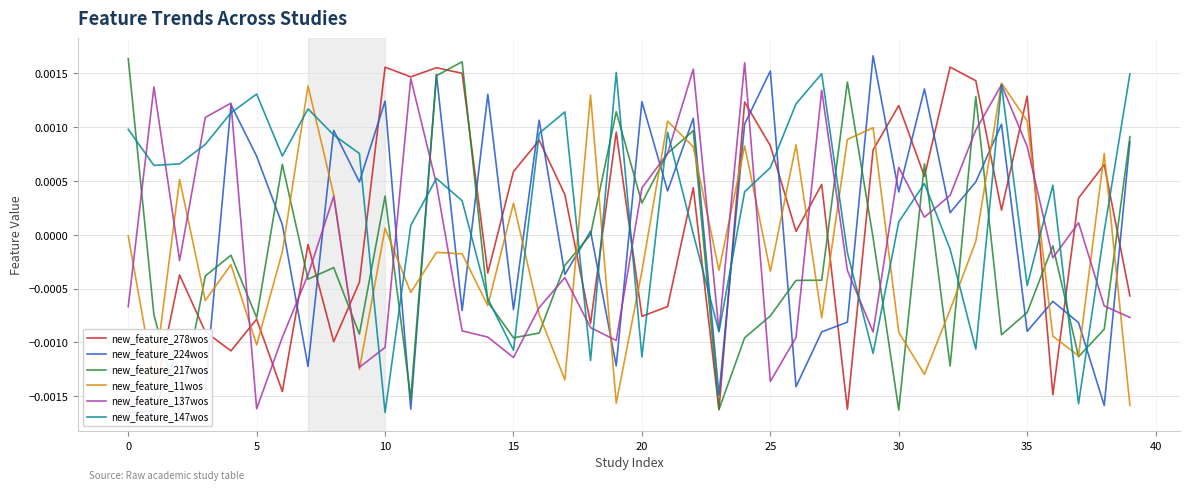

What is the label of the 15th point from the right?

25